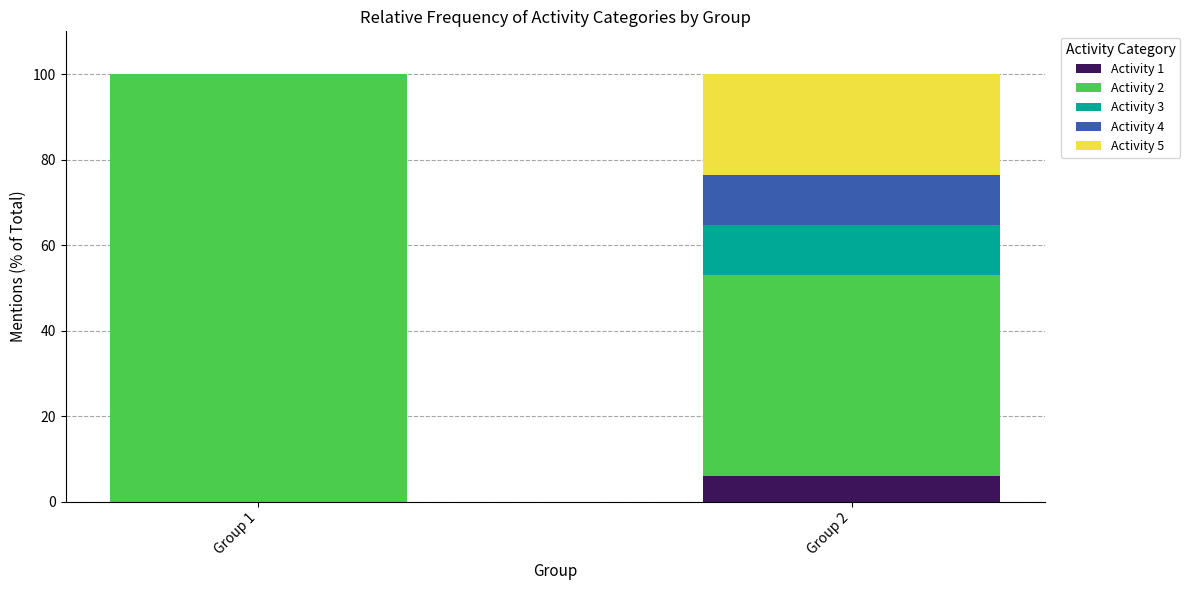

Reading right to left, list the values for the Activity 1 series.

Group 2=5.9	Group 1=0.0